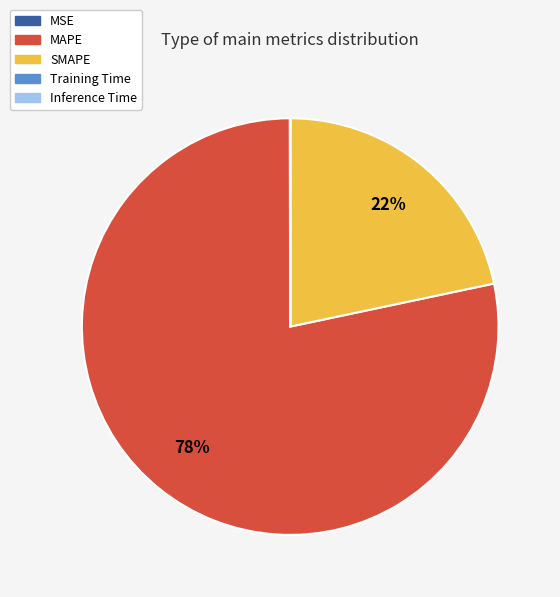

What is the largest slice in the pie chart?

MAPE